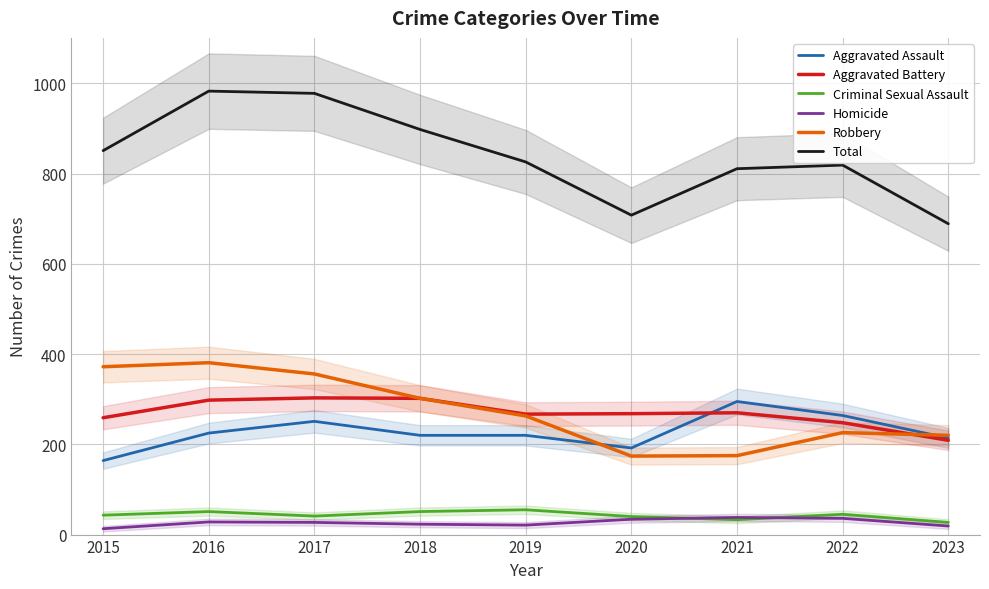

The Aggravated Assault series shows 339 at 2018. True or false?

False